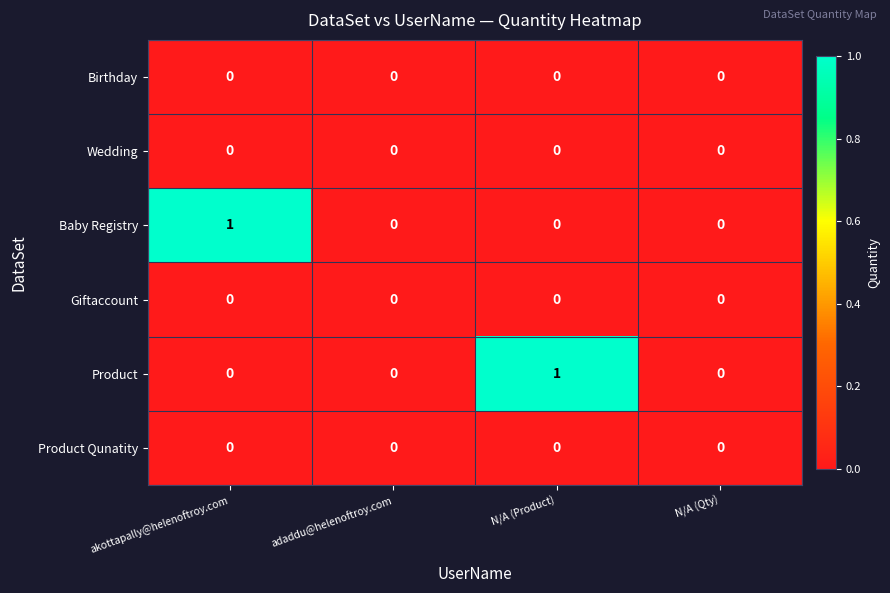

The value of Wedding at N/A (Product) is 0. True or false?

True